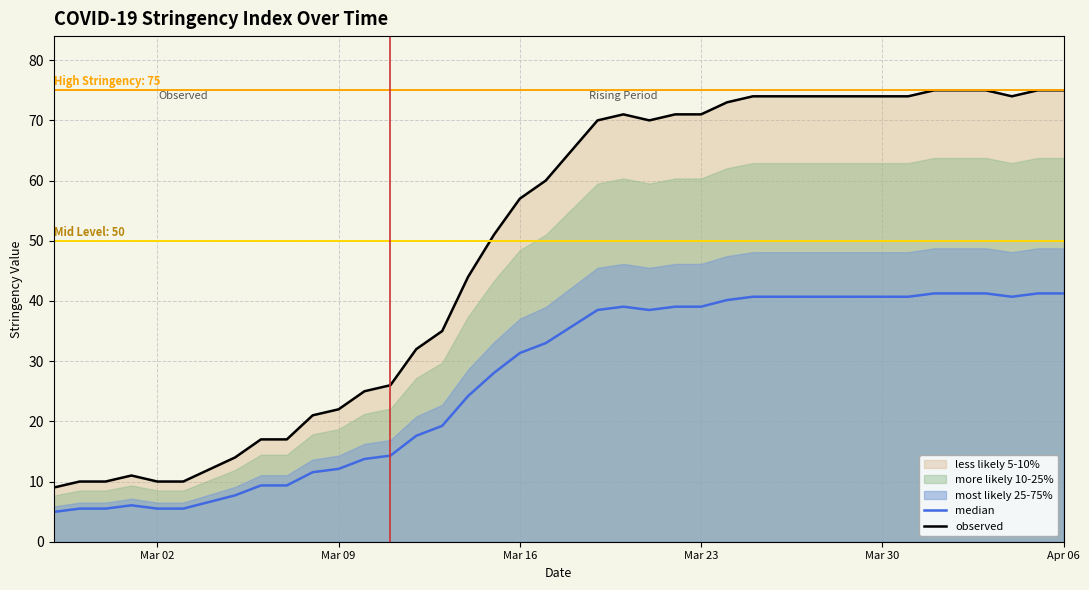

Which series has the largest range (max minus min)?

observed